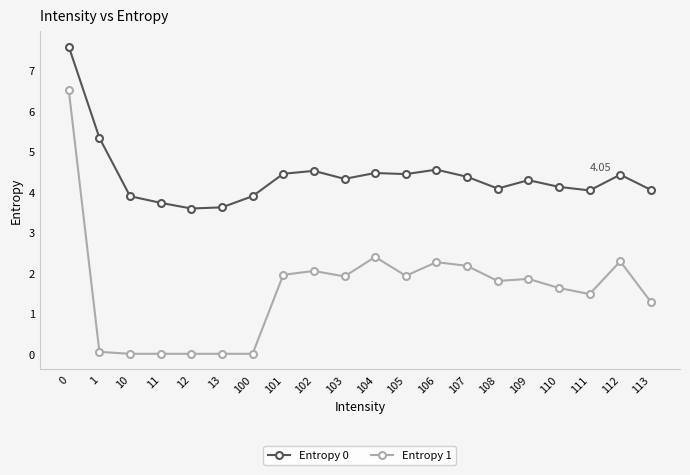

True or false: Entropy 1 has more than 2 points higher than both neighbors.

True